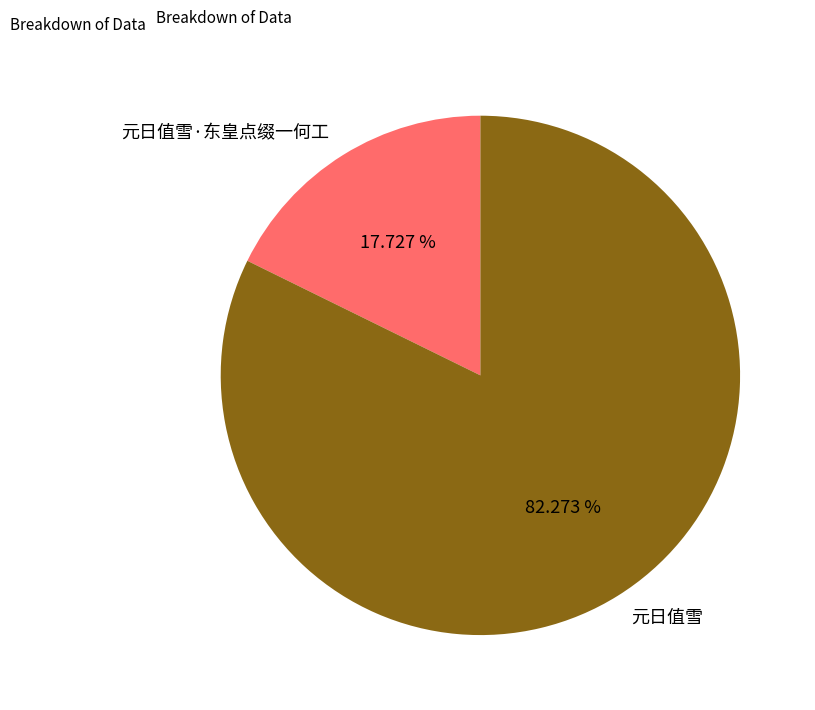

How many slices are in this pie chart?

2